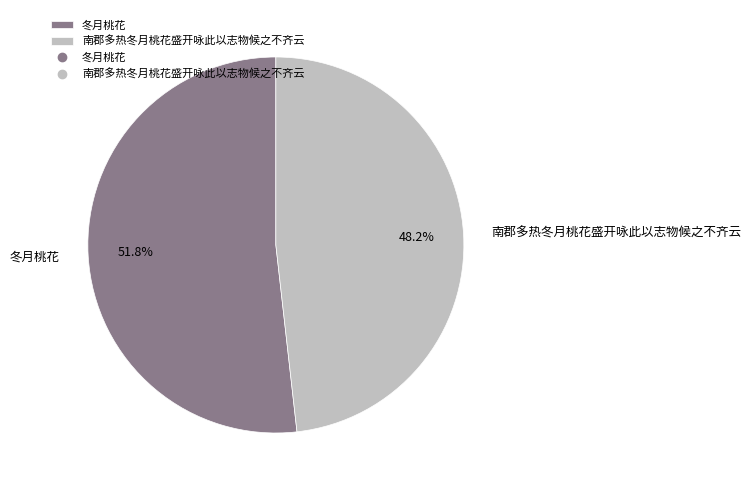

Count the number of slices in the pie.

2